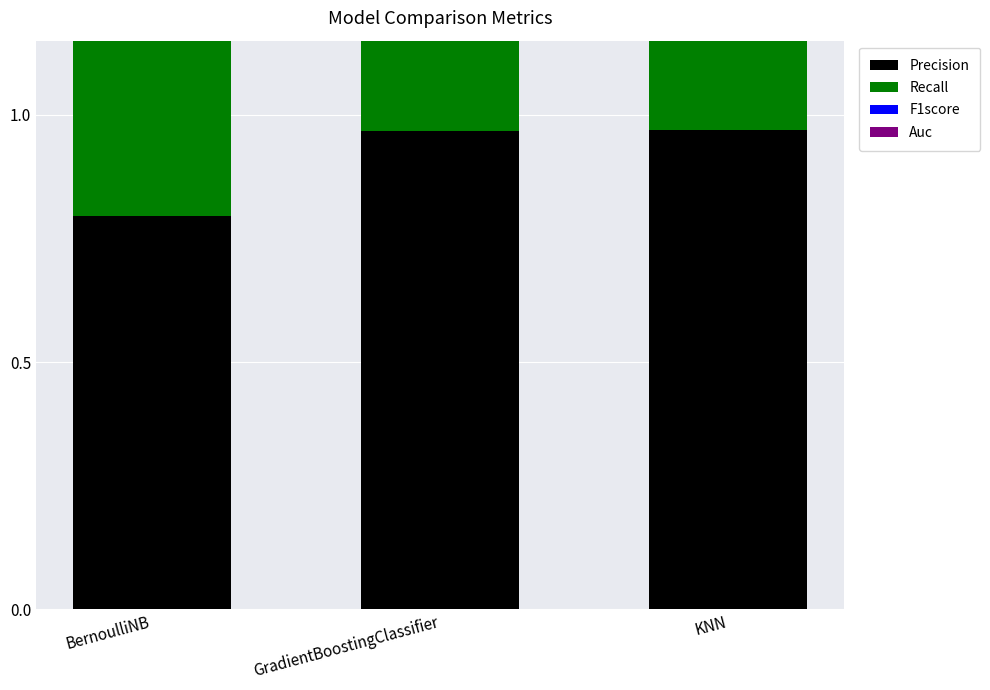

At which label does Precision reach its minimum?

BernoulliNB